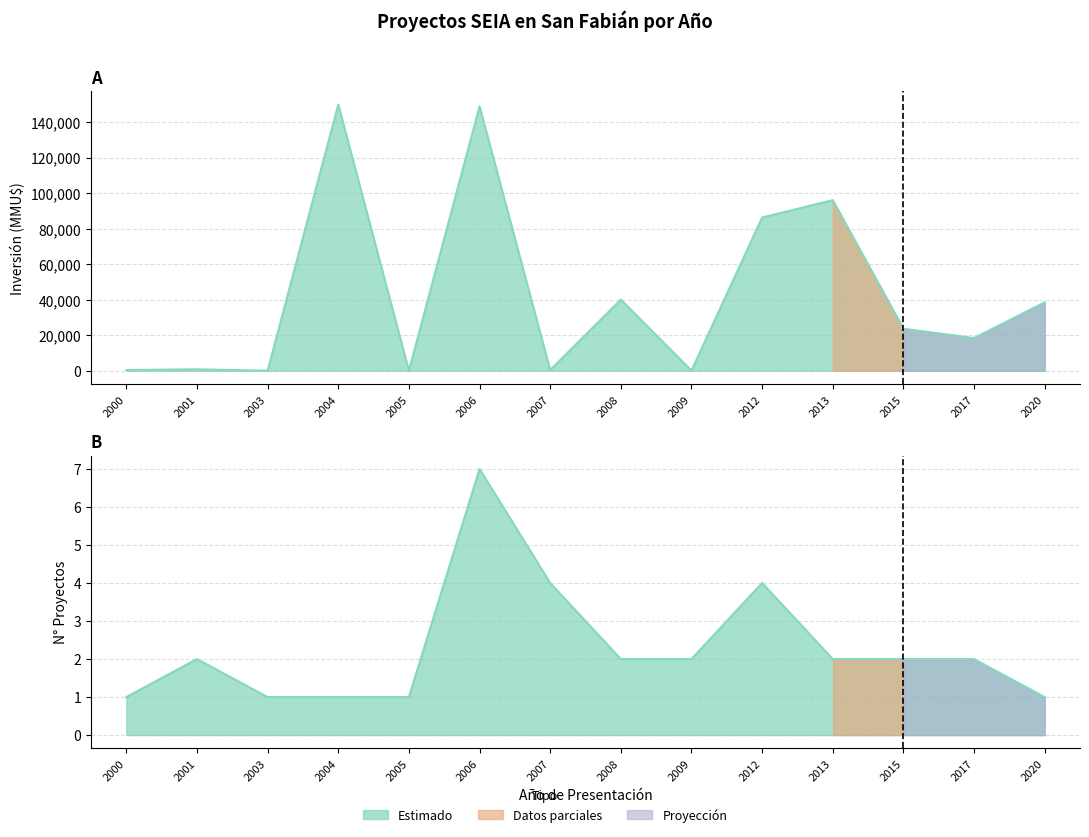

Rank the series by their maximum value, from highest to lowest.

Inversión (MMU$), Número de Proyectos